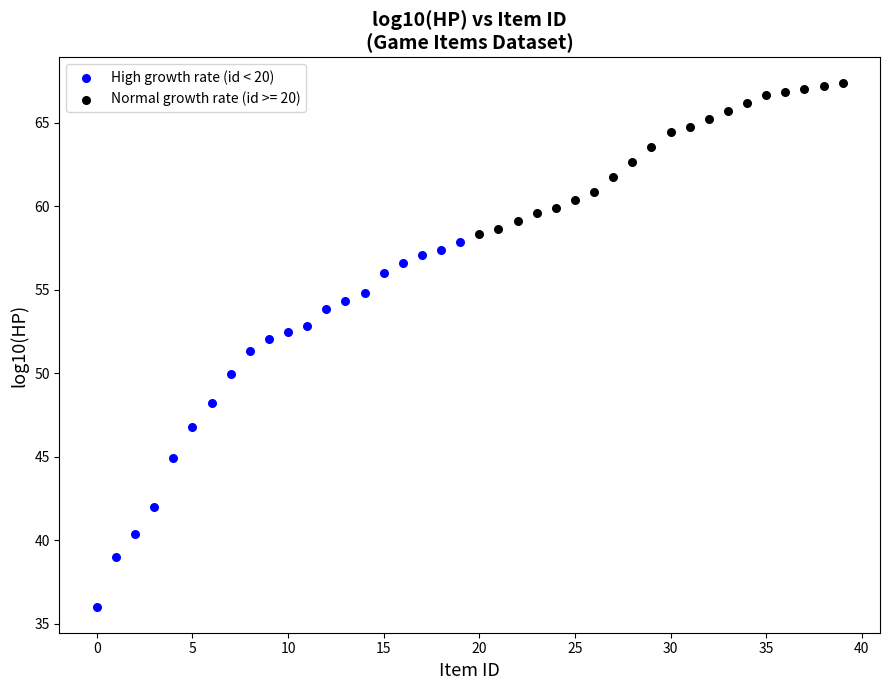

Which series reaches the minimum Y coordinate?

High growth rate (id < 20)